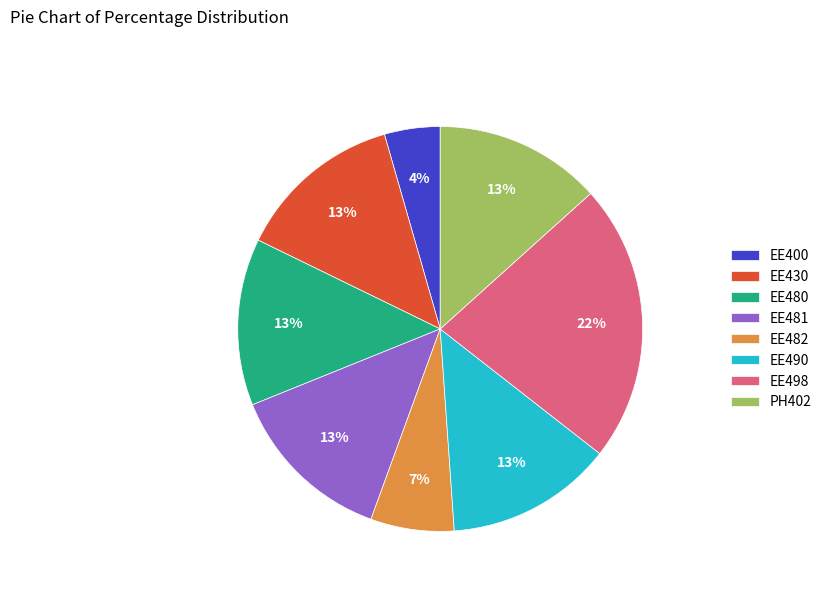

True or false: EE482 accounts for 1% of the total.

False